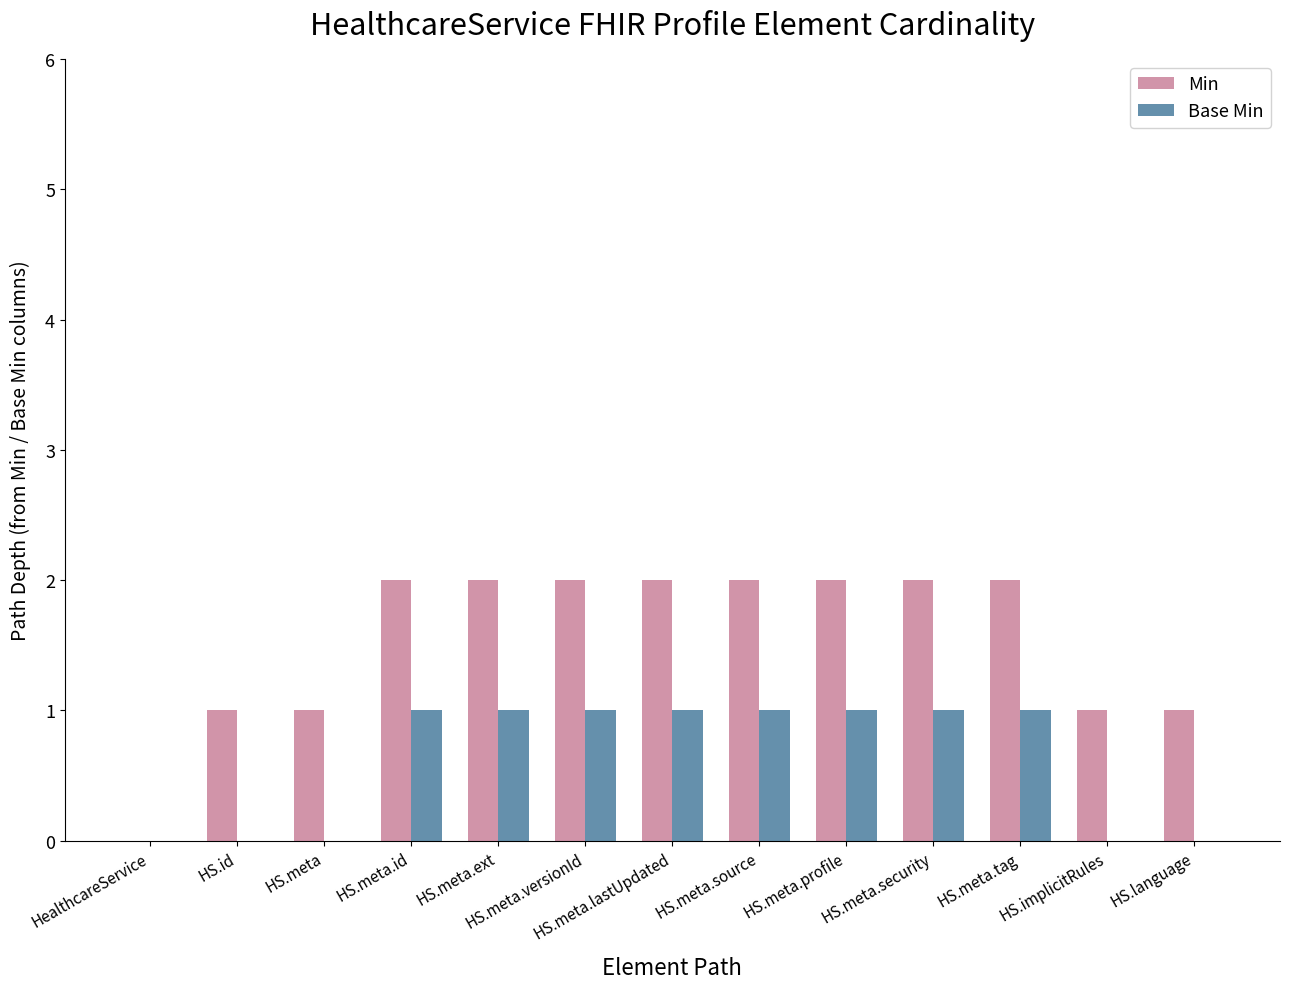

What is the sum of all Base Min values?

8